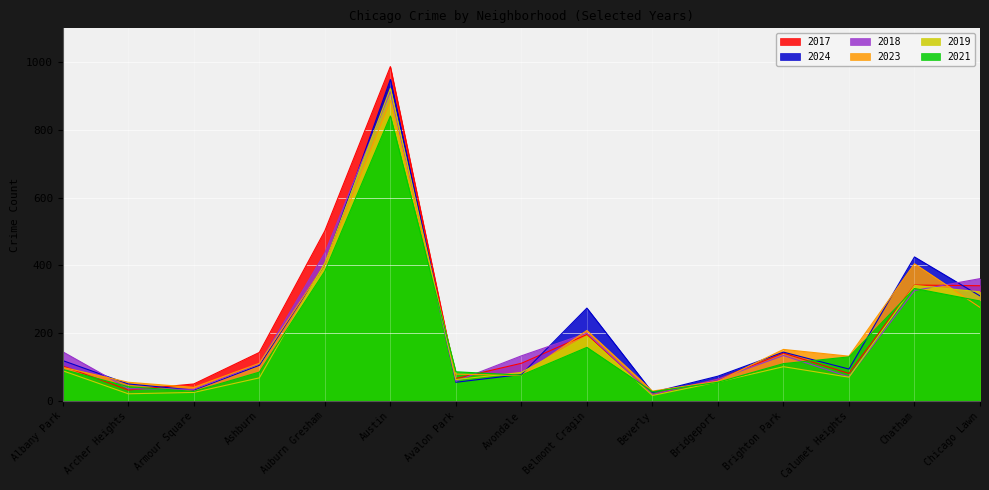

Reading left to right, extract all data points from this chart.

2021: Albany Park=93	Archer Heights=42	Armour Square=28	Ashburn=85	Auburn Gresham=383	Austin=841	Avalon Park=86	Avondale=76	Belmont Cragin=158	Beverly=27	Bridgeport=55	Brighton Park=110	Calumet Heights=130	Chatham=332	Chicago Lawn=295
2024: Albany Park=119	Archer Heights=50	Armour Square=32	Ashburn=105	Auburn Gresham=403	Austin=949	Avalon Park=55	Avondale=78	Belmont Cragin=274	Beverly=25	Bridgeport=73	Brighton Park=144	Calumet Heights=94	Chatham=425	Chicago Lawn=310
2019: Albany Park=89	Archer Heights=21	Armour Square=25	Ashburn=68	Auburn Gresham=407	Austin=923	Avalon Park=63	Avondale=84	Belmont Cragin=191	Beverly=16	Bridgeport=56	Brighton Park=101	Calumet Heights=70	Chatham=341	Chicago Lawn=322
2018: Albany Park=145	Archer Heights=36	Armour Square=34	Ashburn=109	Auburn Gresham=437	Austin=914	Avalon Park=58	Avondale=133	Belmont Cragin=200	Beverly=19	Bridgeport=64	Brighton Park=134	Calumet Heights=71	Chatham=326	Chicago Lawn=361
2023: Albany Park=99	Archer Heights=55	Armour Square=40	Ashburn=111	Auburn Gresham=403	Austin=887	Avalon Park=79	Avondale=75	Belmont Cragin=208	Beverly=29	Bridgeport=58	Brighton Park=152	Calumet Heights=132	Chatham=405	Chicago Lawn=276
2017: Albany Park=103	Archer Heights=32	Armour Square=50	Ashburn=143	Auburn Gresham=502	Austin=987	Avalon Park=66	Avondale=111	Belmont Cragin=196	Beverly=19	Bridgeport=64	Brighton Park=141	Calumet Heights=81	Chatham=342	Chicago Lawn=340